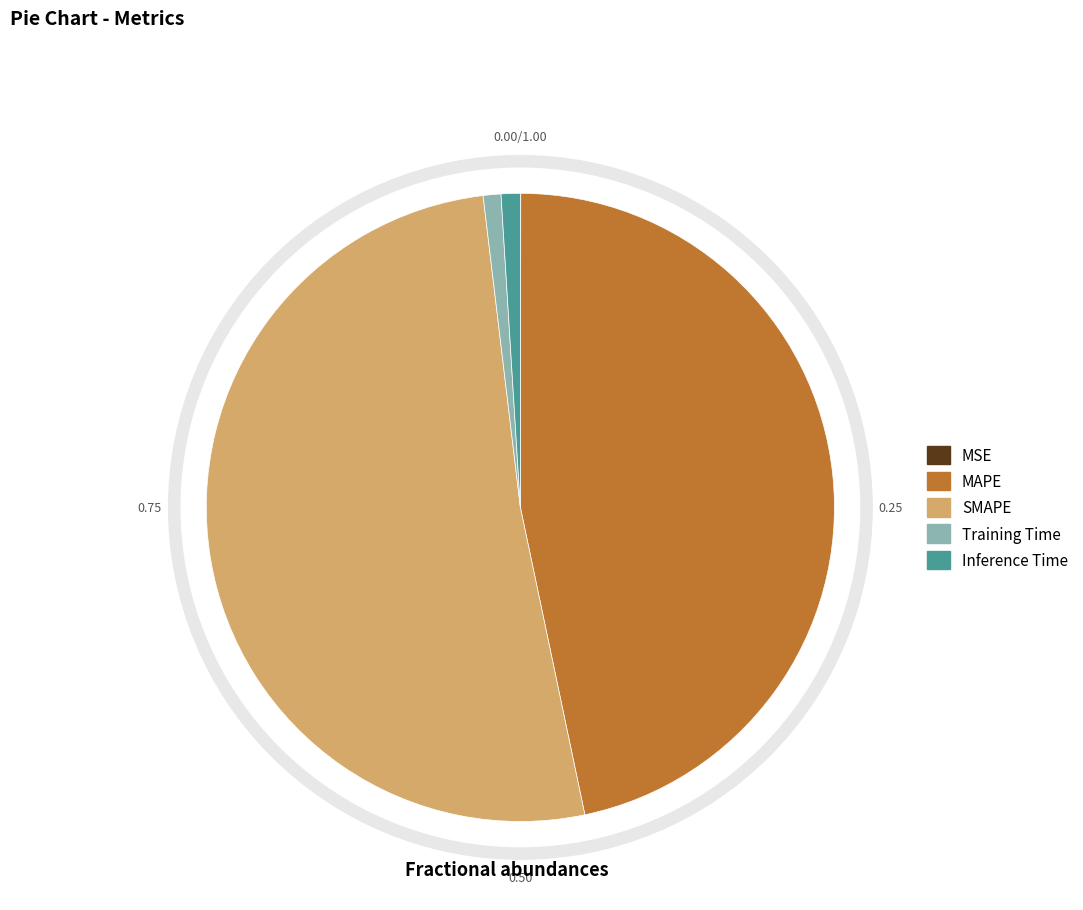

Is SMAPE the majority of the pie?

Yes